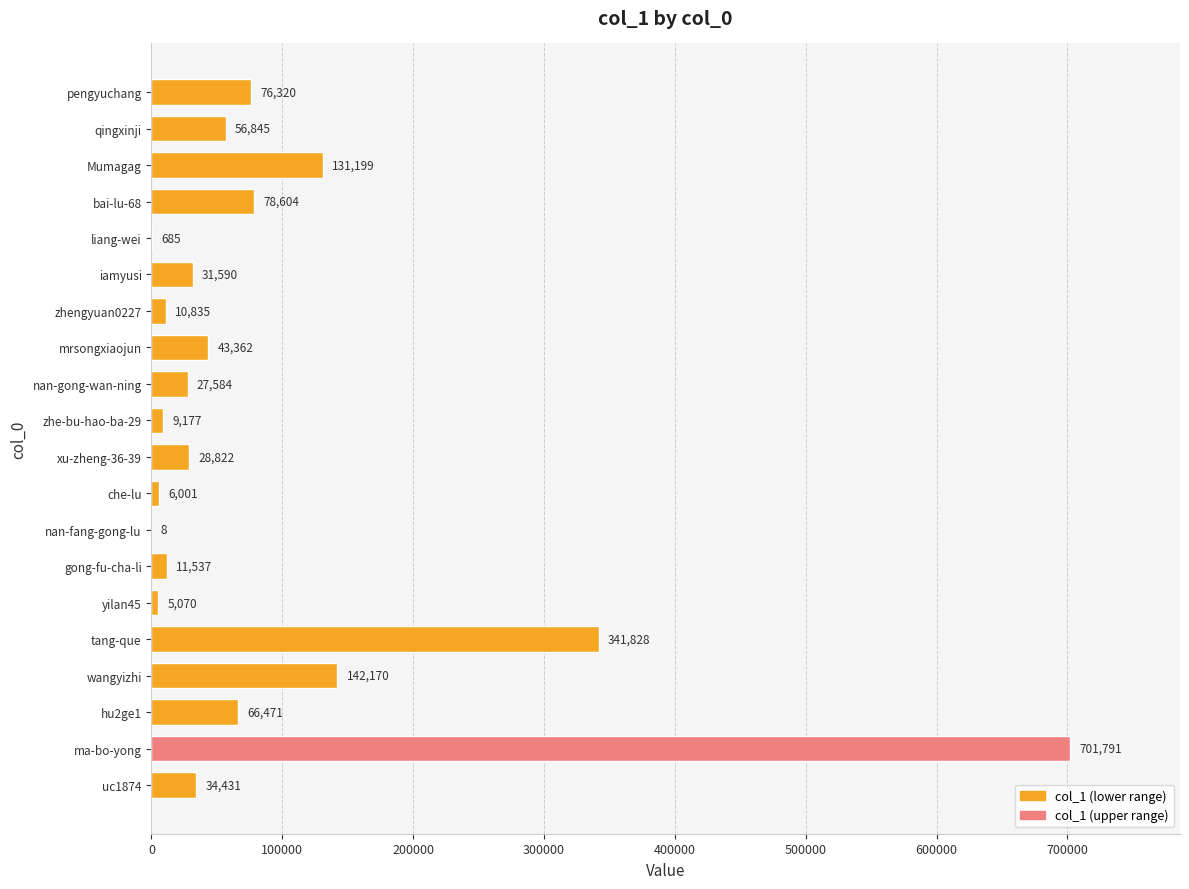

The value at xu-zheng-36-39 is 28822. True or false?

True